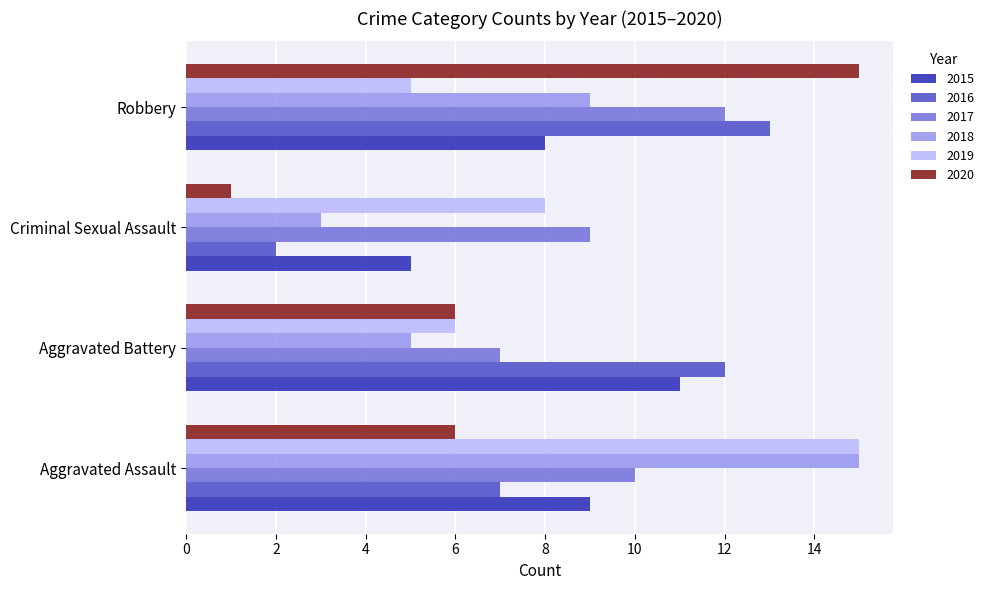

Which series has the largest range (max minus min)?

2020